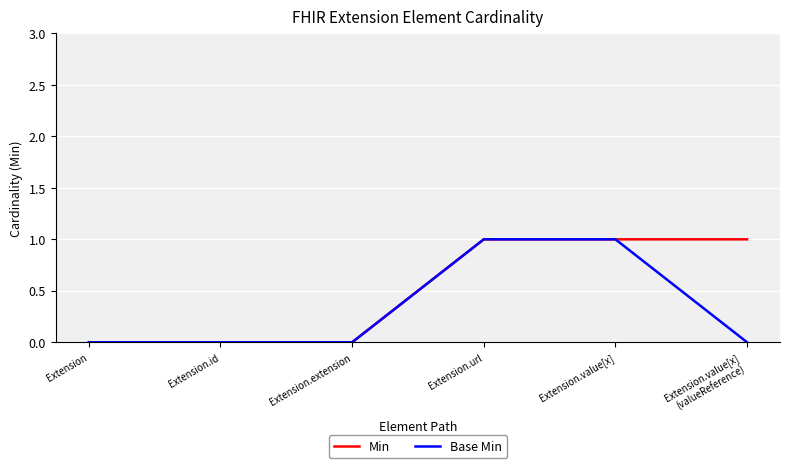

Which series has the largest total across all categories?

Min